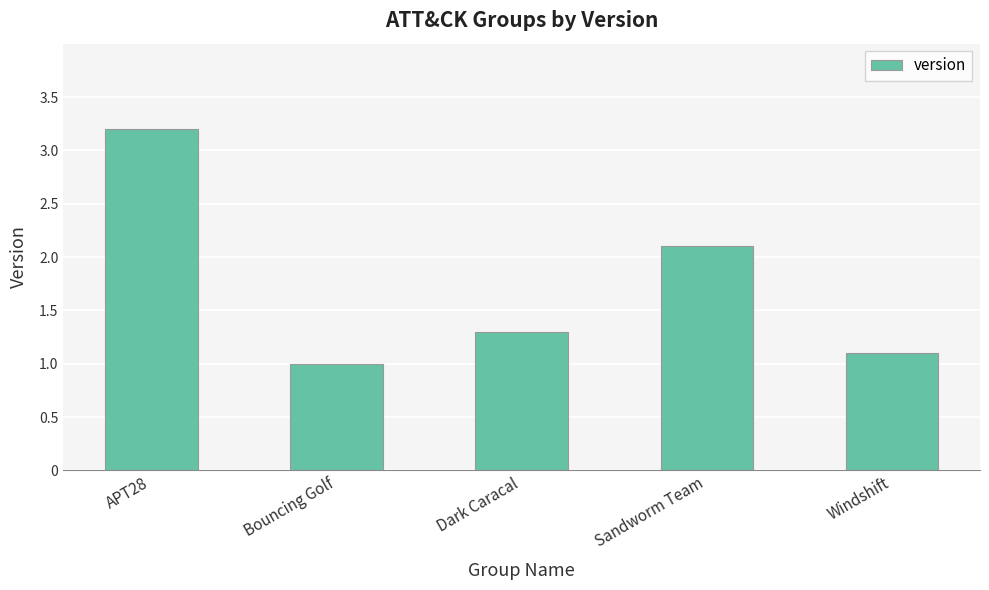

True or false: the data shows 3.2 at APT28.

True